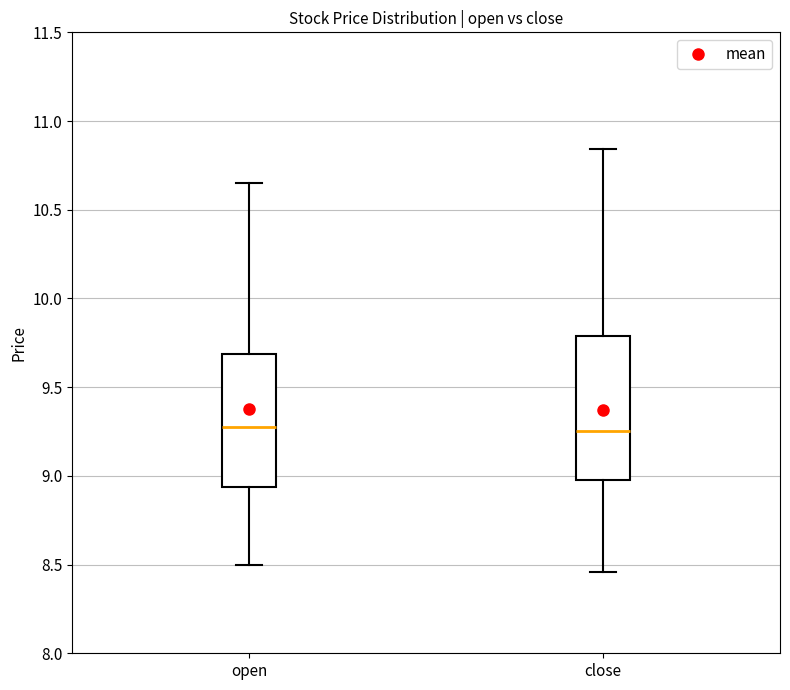

Where is the lower edge of the box for open on the y-axis? The values are not printed on the chart, so give them approximately, as read against the axis.

8.95